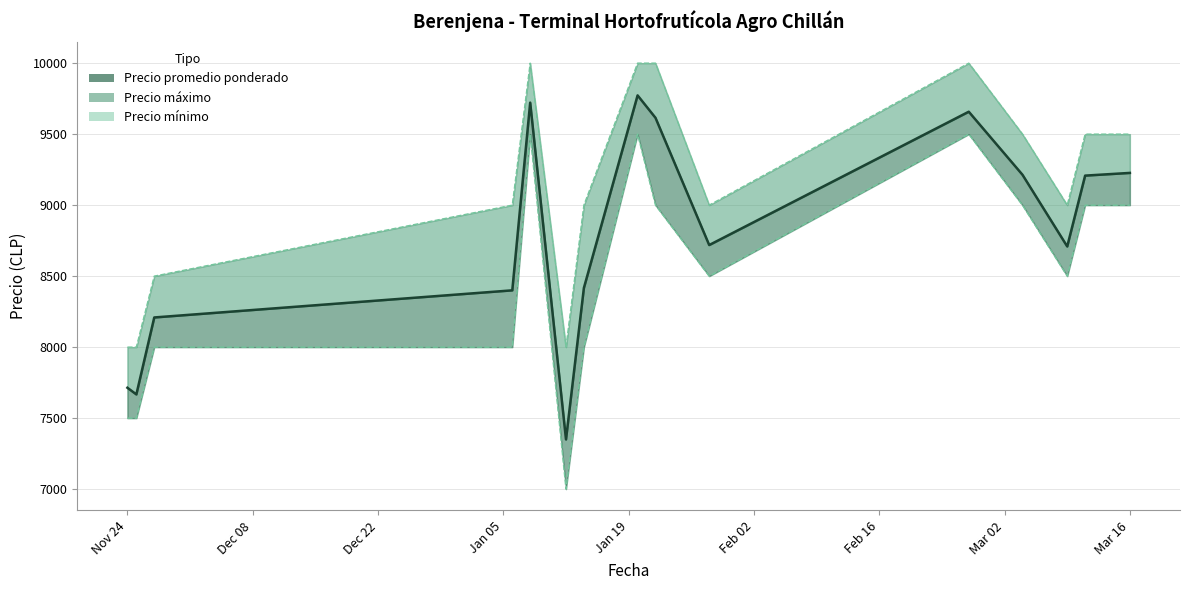

What is the sum of all Precio promedio ponderado values?

131602